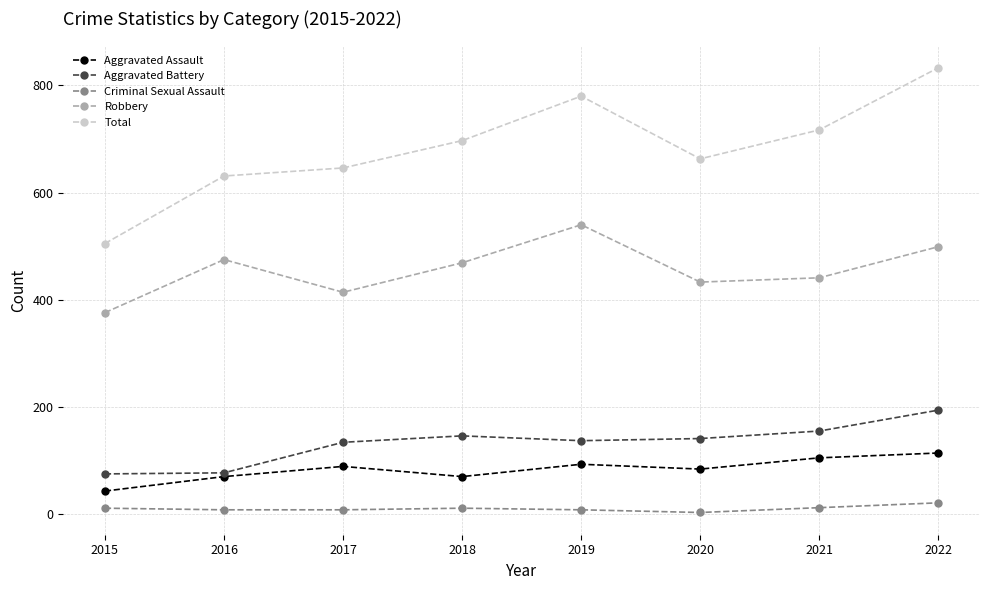

Which category has the highest value across all series?

2022